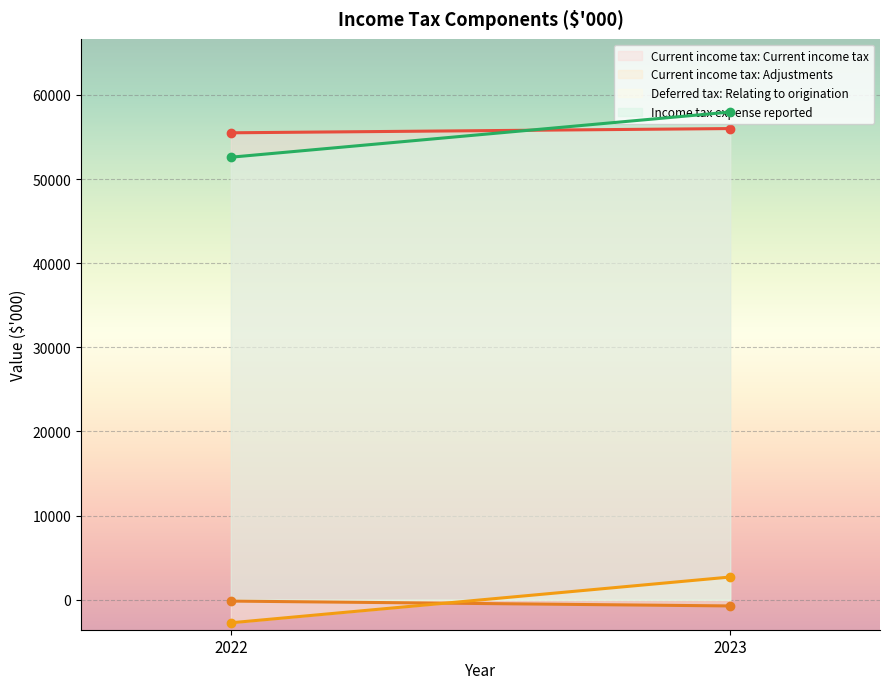

At which category does the chart reach its peak across all series?

2023